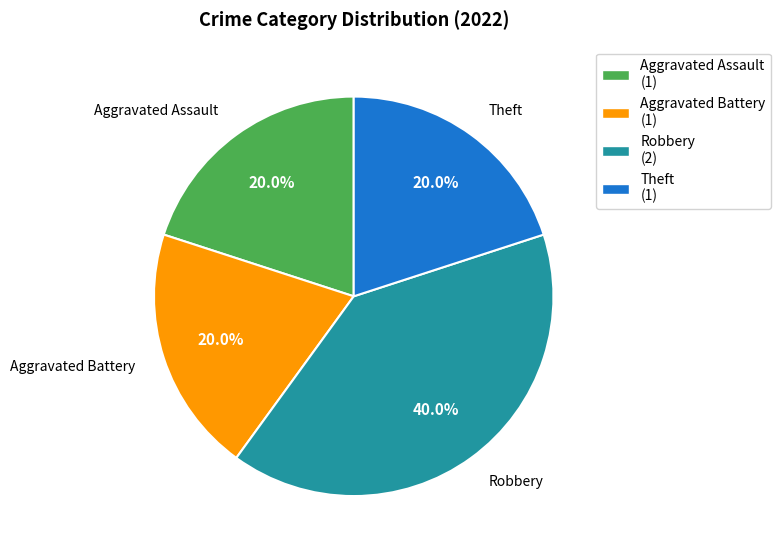

To the nearest percent, what portion does Theft represent?

20%